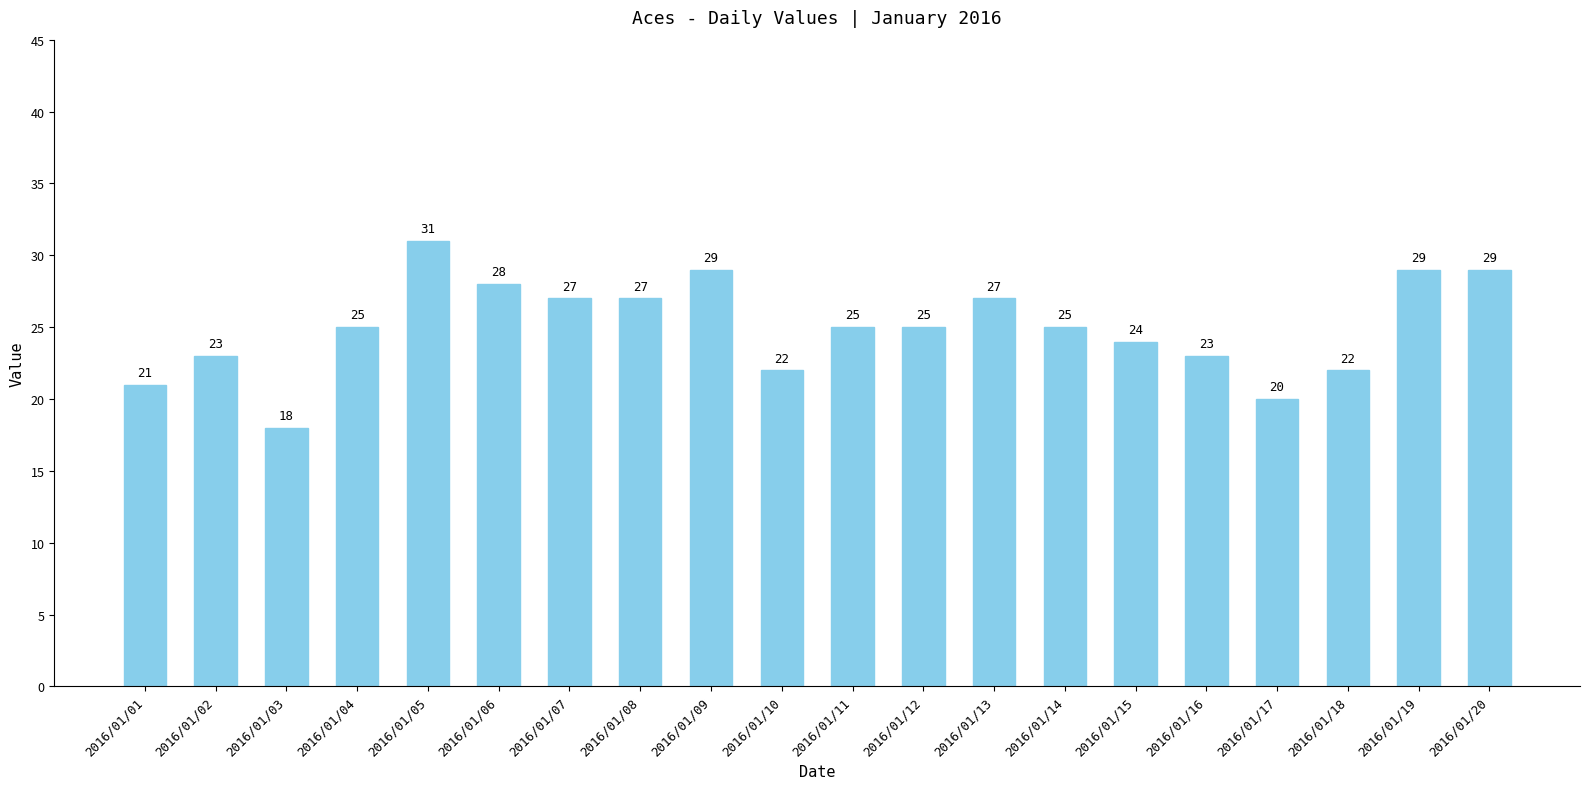

What is the difference between the second highest and minimum values?

11